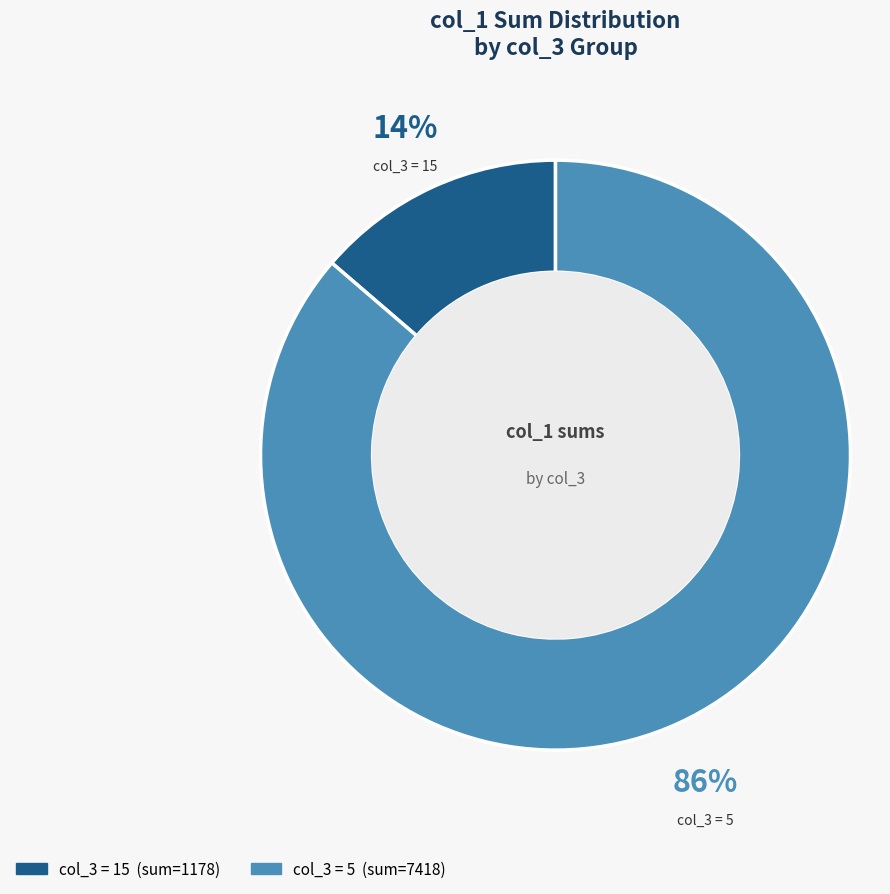

Is there a majority slice in this chart?

Yes